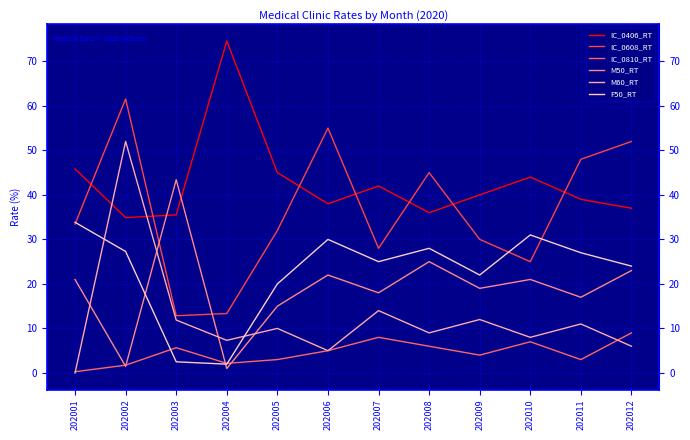

Rank the series at 202009 from lowest to highest value.

IC_0810_RT, M60_RT, M50_RT, F50_RT, IC_0608_RT, IC_0406_RT